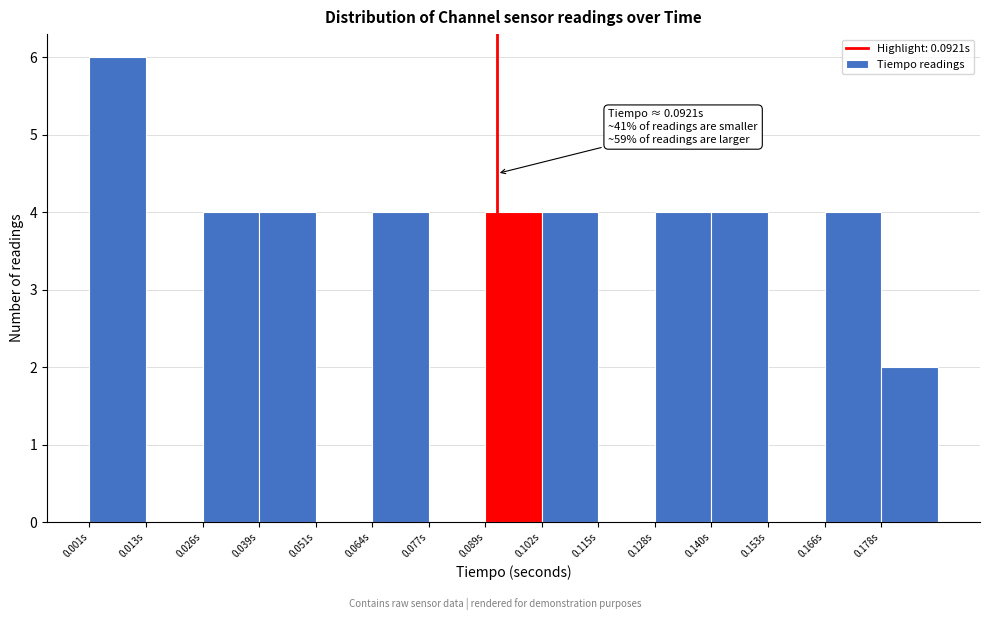

Over which range of the x-axis is the bar tallest?

0.000 to 0.014